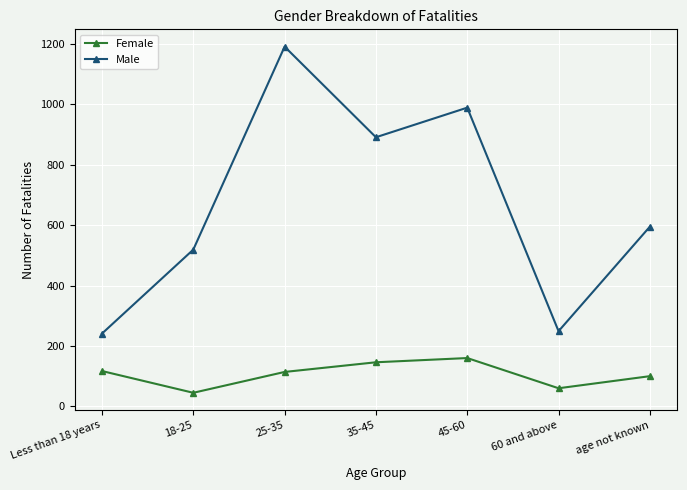

What is the label of the 7th point from the left?

age not known